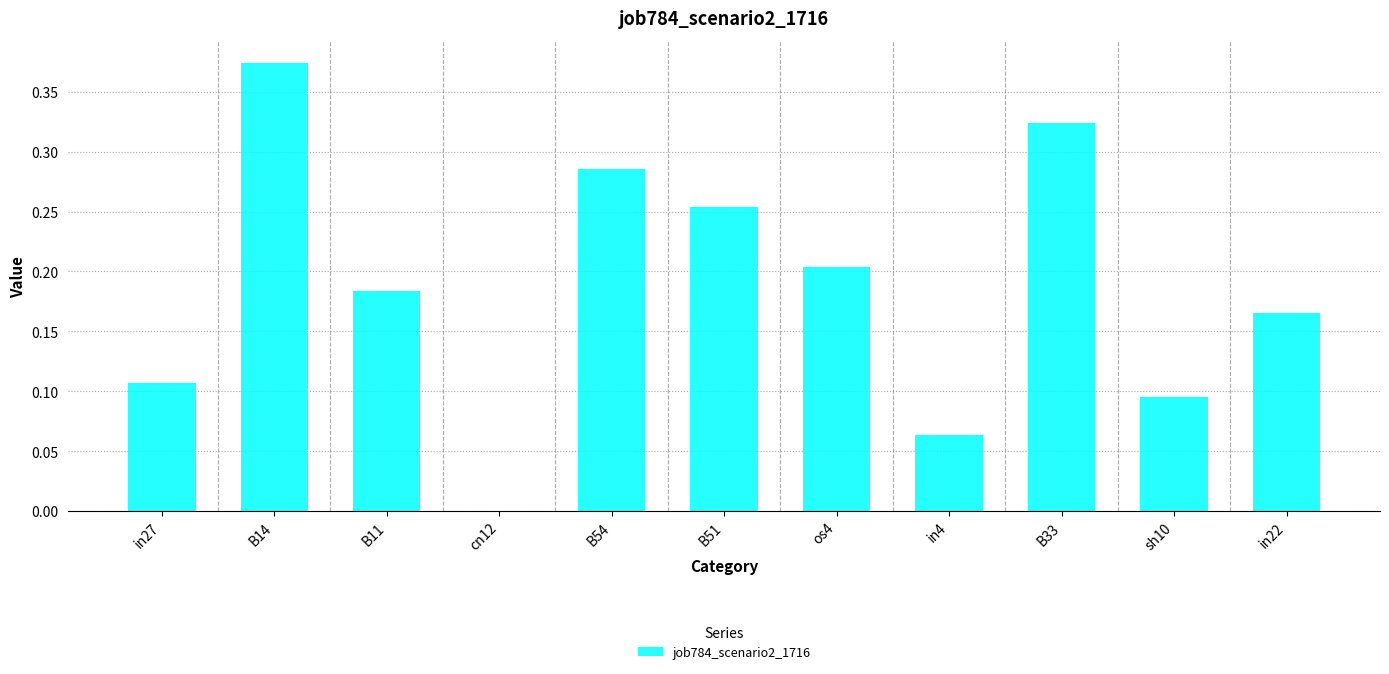

Which category has the highest value across all series?

B14